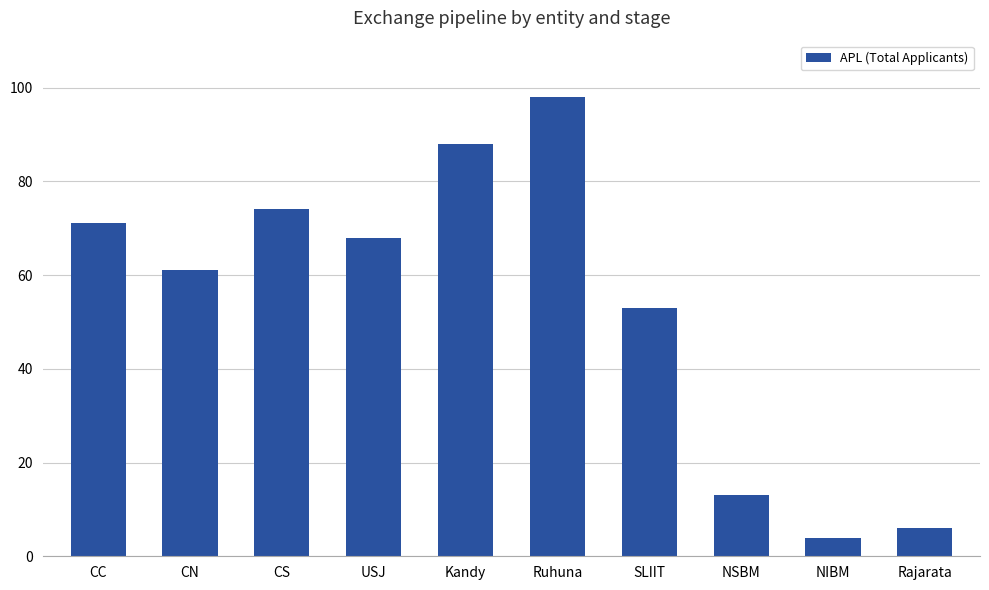

List the labels in order of value, largest first.

Ruhuna, Kandy, CS, CC, USJ, CN, SLIIT, NSBM, Rajarata, NIBM